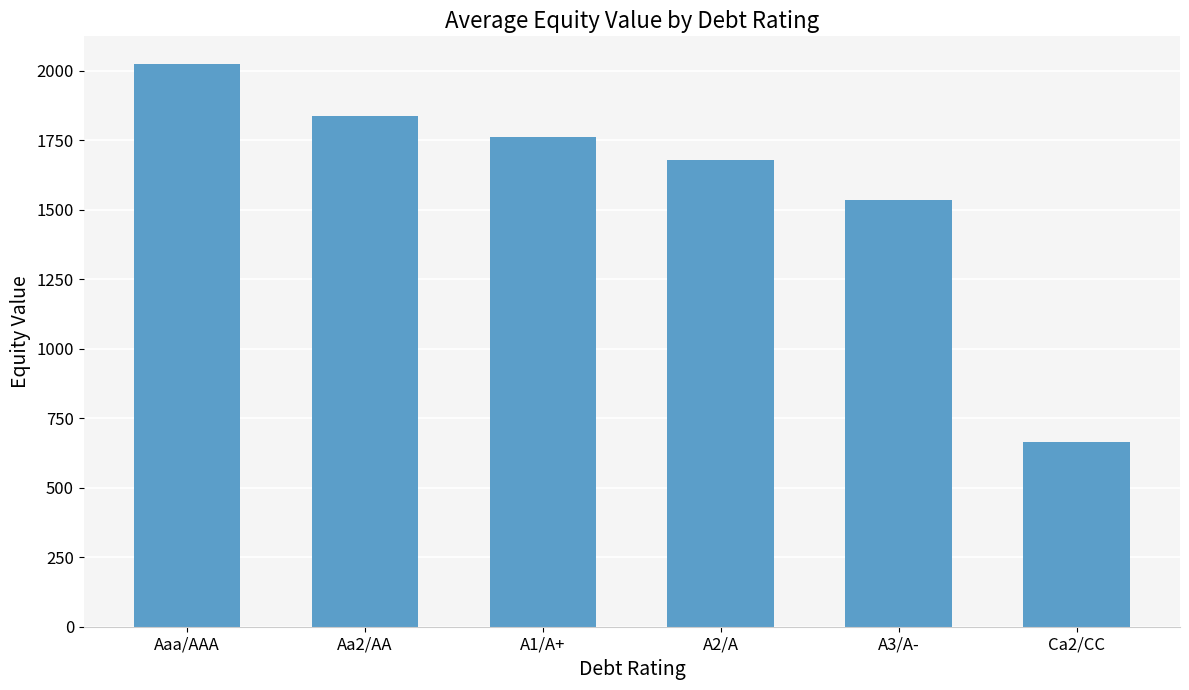

What is the maximum value shown in the chart?

2022.4